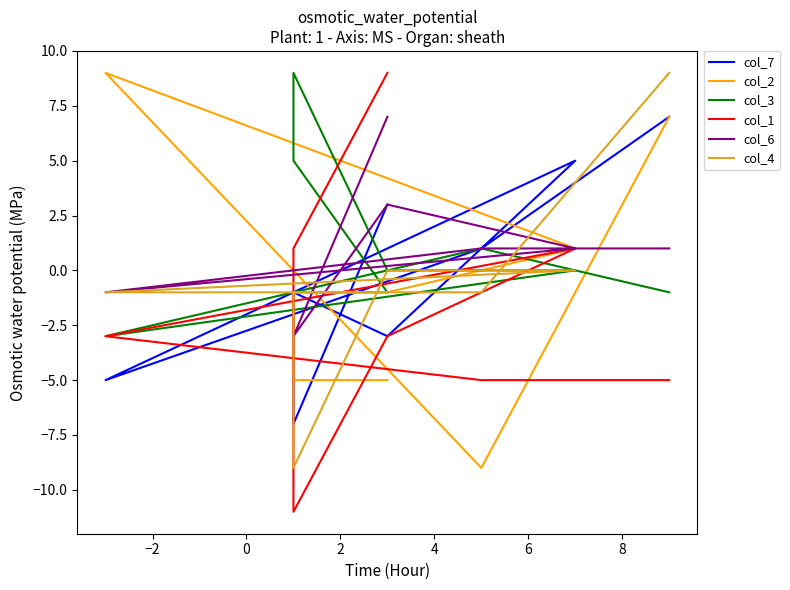

The col_7 series shows -5 at 2. True or false?

False